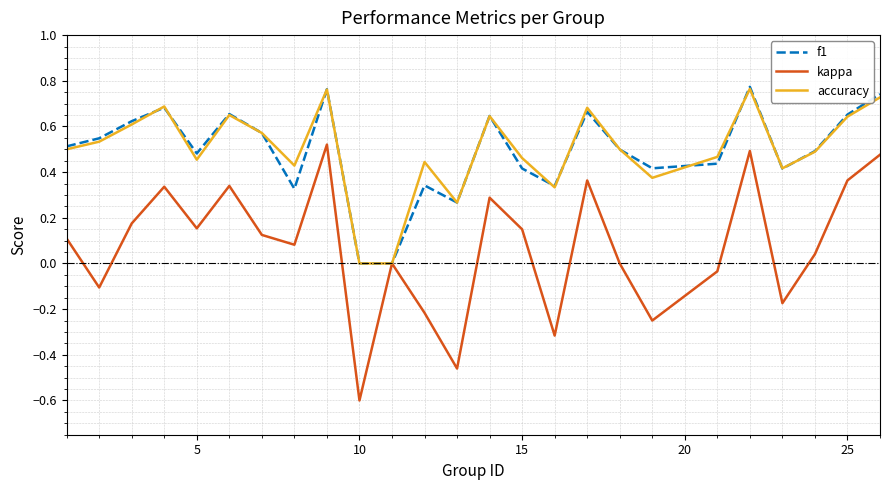

What is the smallest value displayed?

-0.6